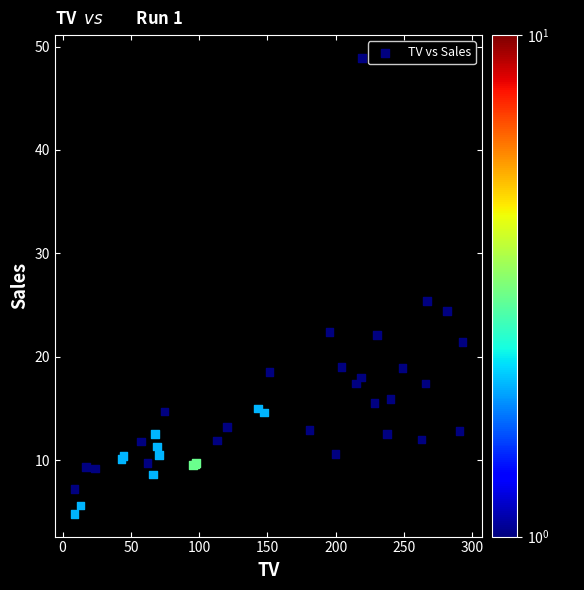

What Y value in the scatter plot is closest to 26?

25.4